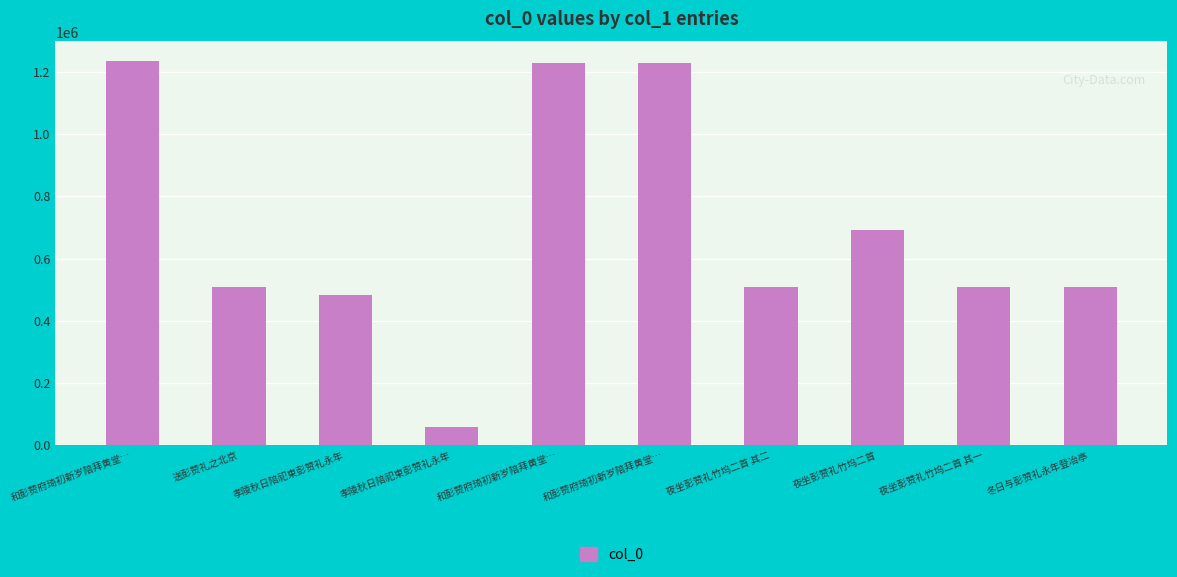

What is the label of the 7th bar from the right?

孝陵秋日陪祀柬彭赞礼永年